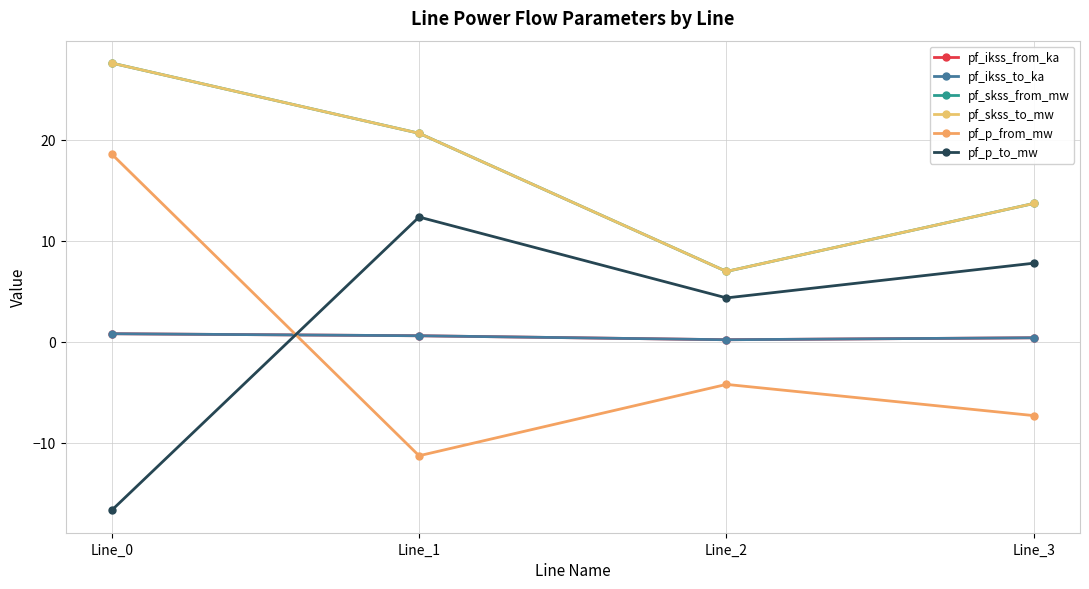

Which series has the largest total across all categories?

pf_skss_from_mw